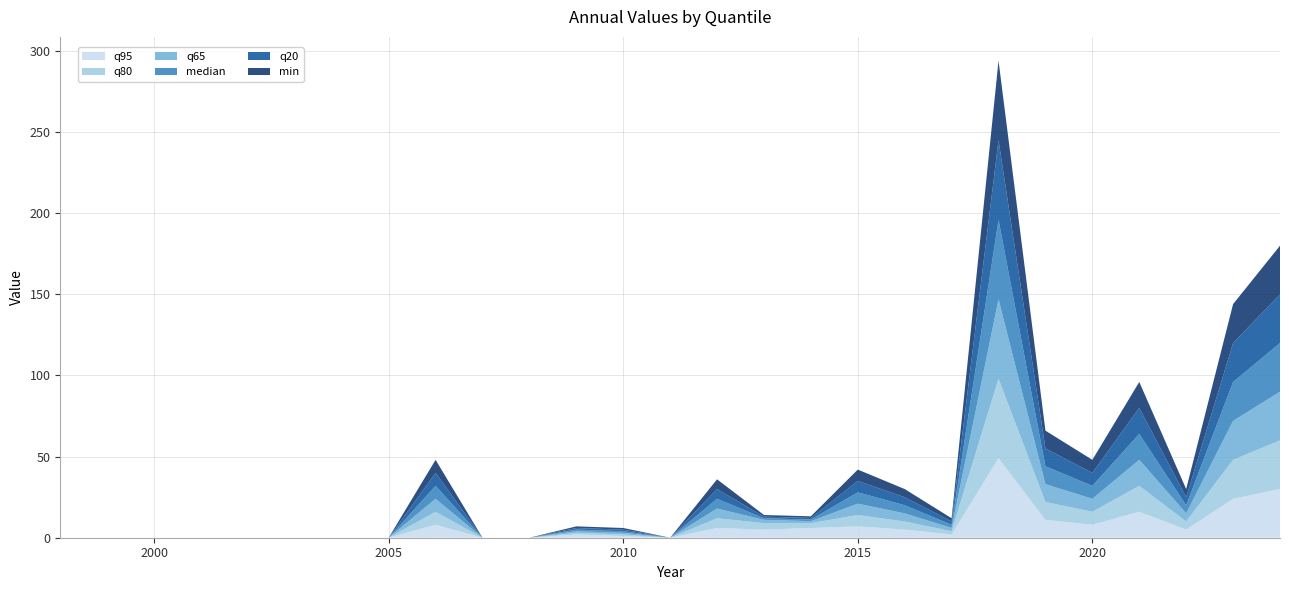

Reading left to right, what are all the values shown in this chart?

q95: 1998=0.0	1999=0.0	2000=0.0	2001=0.0	2002=0.0	2003=0.0	2004=0.0	2005=0.0	2006=8.0	2007=0.0	2008=0.0	2009=2.0	2010=1.0	2011=0.0	2012=6.0	2013=5.0	2014=6.0	2015=7.0	2016=5.0	2017=2.0	2018=49.0	2019=11.0	2020=8.0	2021=16.0	2022=5.0	2023=24.0	2024=30.0
q80: 1998=0.0	1999=0.0	2000=0.0	2001=0.0	2002=0.0	2003=0.0	2004=0.0	2005=0.0	2006=8.0	2007=0.0	2008=0.0	2009=1.0	2010=1.0	2011=0.0	2012=6.0	2013=4.0	2014=3.0	2015=7.0	2016=5.0	2017=2.0	2018=49.0	2019=11.0	2020=8.0	2021=16.0	2022=5.0	2023=24.0	2024=30.0
q65: 1998=0.0	1999=0.0	2000=0.0	2001=0.0	2002=0.0	2003=0.0	2004=0.0	2005=0.0	2006=8.0	2007=0.0	2008=0.0	2009=1.0	2010=1.0	2011=0.0	2012=6.0	2013=2.0	2014=1.2	2015=7.0	2016=5.0	2017=2.0	2018=49.0	2019=11.0	2020=8.0	2021=16.0	2022=5.0	2023=24.0	2024=30.0
median: 1998=0.0	1999=0.0	2000=0.0	2001=0.0	2002=0.0	2003=0.0	2004=0.0	2005=0.0	2006=8.0	2007=0.0	2008=0.0	2009=1.0	2010=1.0	2011=0.0	2012=6.0	2013=1.0	2014=1.0	2015=7.0	2016=5.0	2017=2.0	2018=49.0	2019=11.0	2020=8.0	2021=16.0	2022=5.0	2023=24.0	2024=30.0
q20: 1998=0.0	1999=0.0	2000=0.0	2001=0.0	2002=0.0	2003=0.0	2004=0.0	2005=0.0	2006=8.0	2007=0.0	2008=0.0	2009=1.0	2010=1.0	2011=0.0	2012=6.0	2013=1.0	2014=1.0	2015=7.0	2016=5.0	2017=2.0	2018=49.0	2019=11.0	2020=8.0	2021=16.0	2022=5.0	2023=24.0	2024=30.0
min: 1998=0.0	1999=0.0	2000=0.0	2001=0.0	2002=0.0	2003=0.0	2004=0.0	2005=0.0	2006=8.0	2007=0.0	2008=0.0	2009=1.0	2010=1.0	2011=0.0	2012=6.0	2013=1.0	2014=1.0	2015=7.0	2016=5.0	2017=2.0	2018=49.0	2019=11.0	2020=8.0	2021=16.0	2022=5.0	2023=24.0	2024=30.0